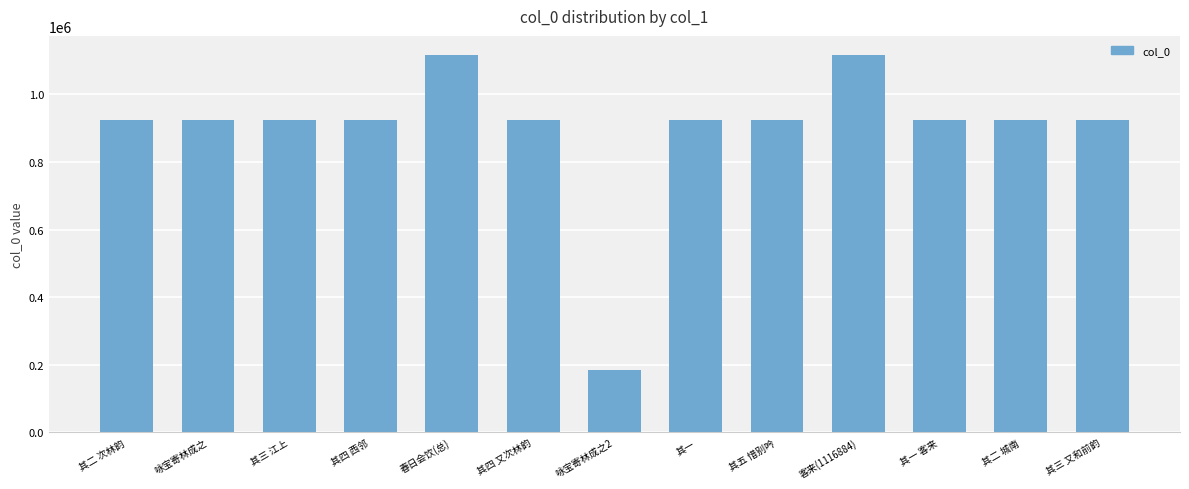

What is the value of the 4th bar from the left?

923369